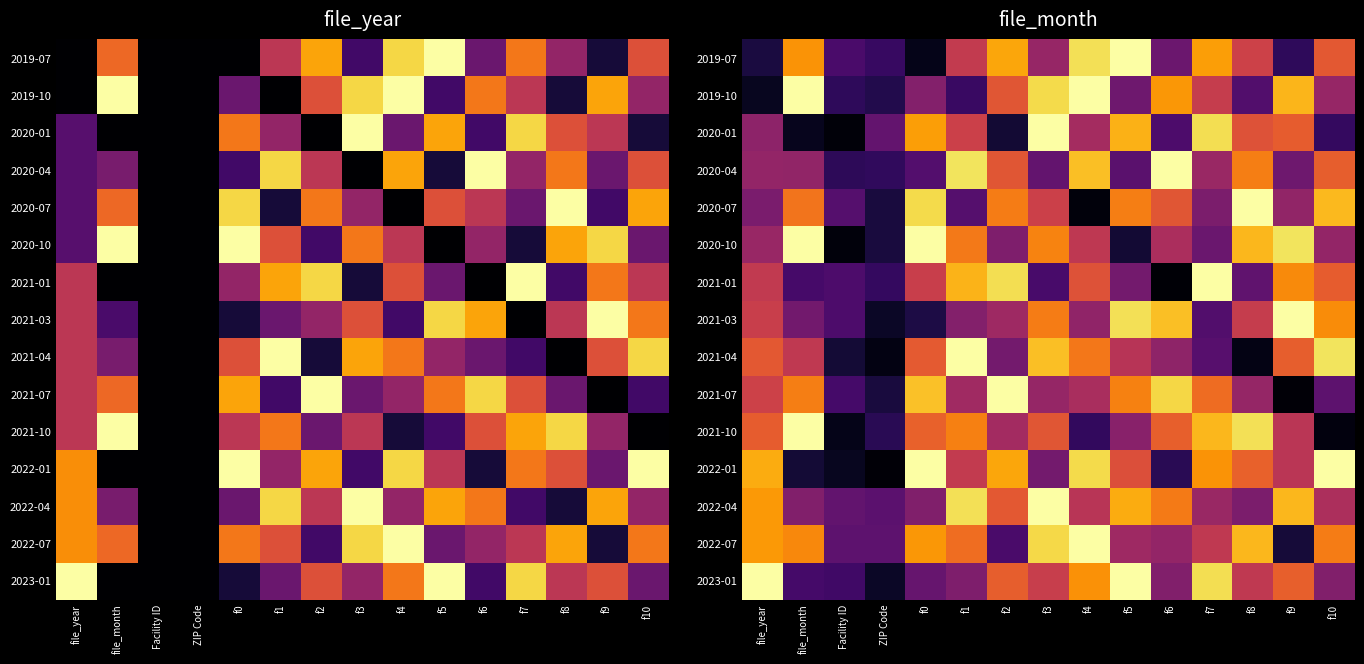

What is the difference between the 2020-10 values at Facility ID and file_month?

1.0